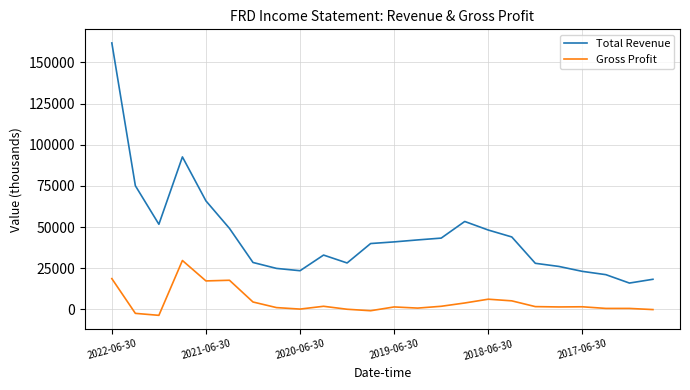

Which series has the largest range (max minus min)?

Total Revenue